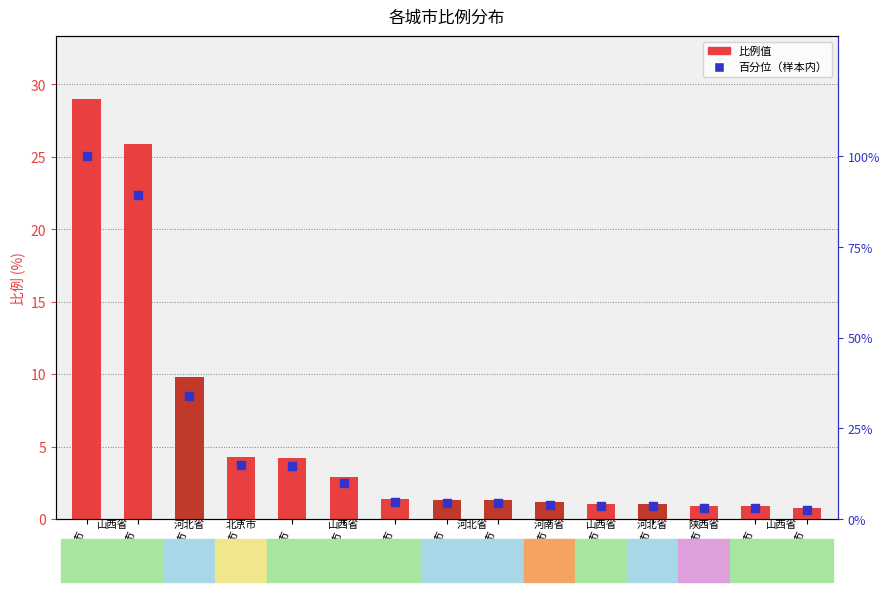

Between 保定市 and 临汾市, which is larger?

保定市